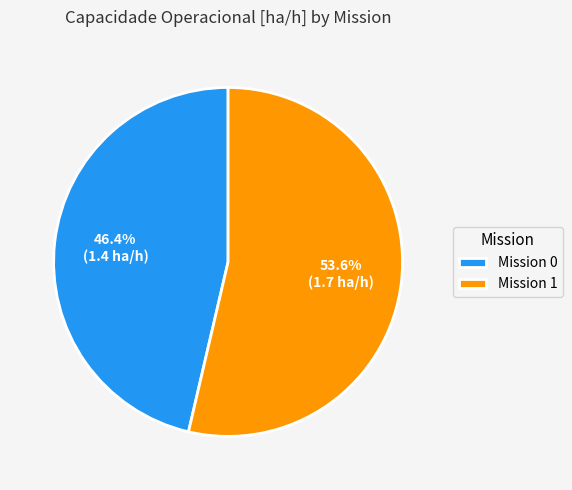

Combined, what portion of the pie is Mission 0 and Mission 1?

100.0%